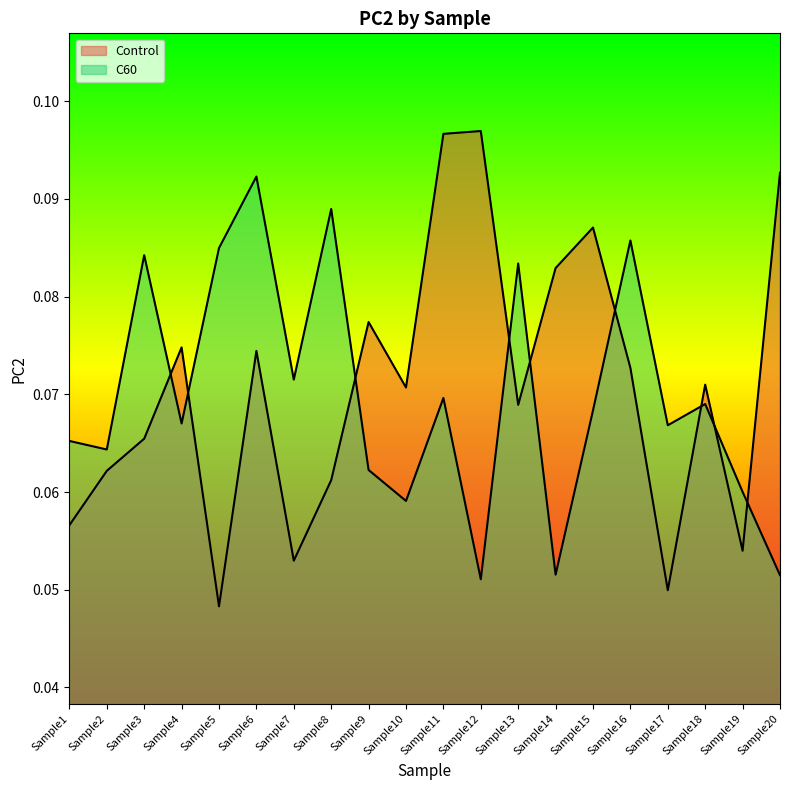

List the labels in order of Control value, largest first.

Sample12, Sample11, Sample20, Sample15, Sample14, Sample9, Sample4, Sample6, Sample16, Sample18, Sample10, Sample13, Sample3, Sample2, Sample8, Sample1, Sample19, Sample7, Sample17, Sample5